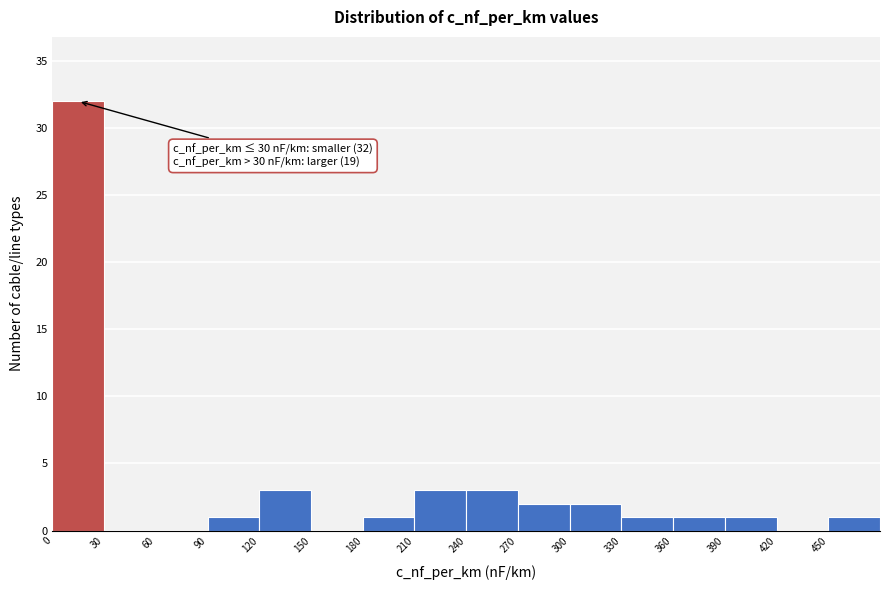

Which range on the x-axis has the tallest bar?

0 to 30